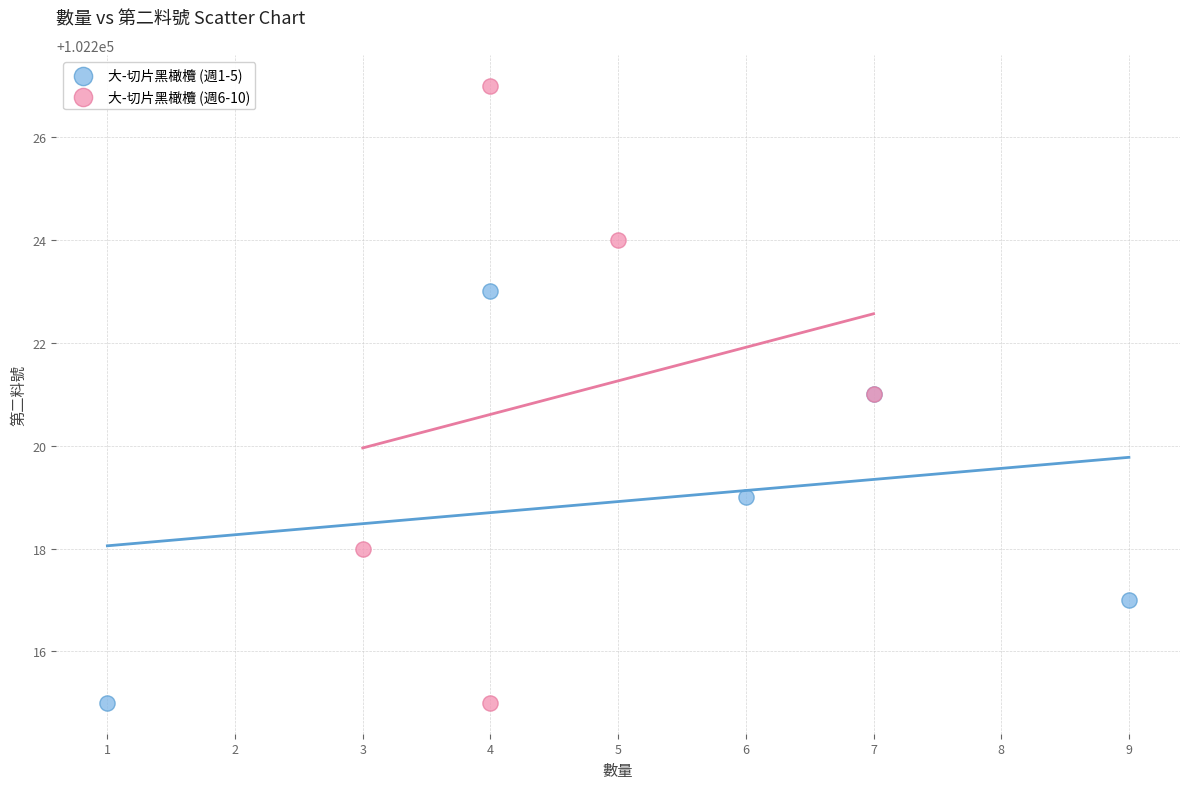

What are all the series names shown in the legend?

大-切片黑橄欖 (週1-5), 大-切片黑橄欖 (週6-10)